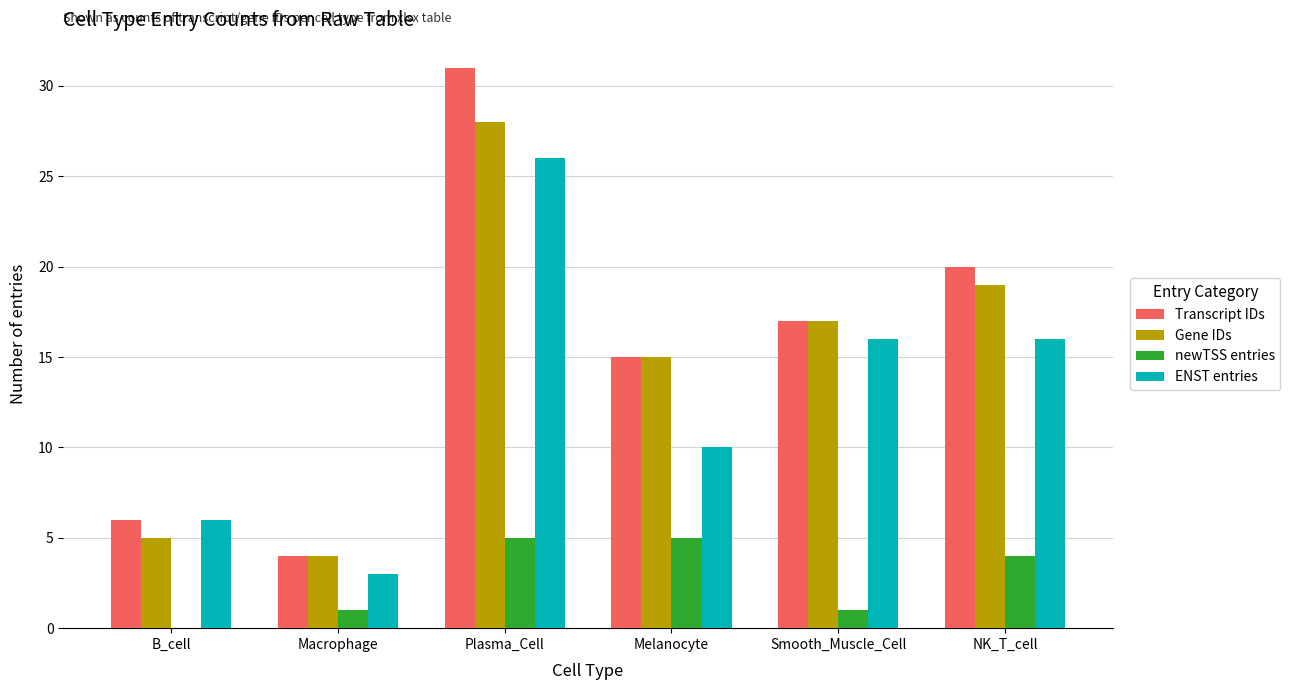

Is it true that Transcript IDs equals 6 at B_cell?

True